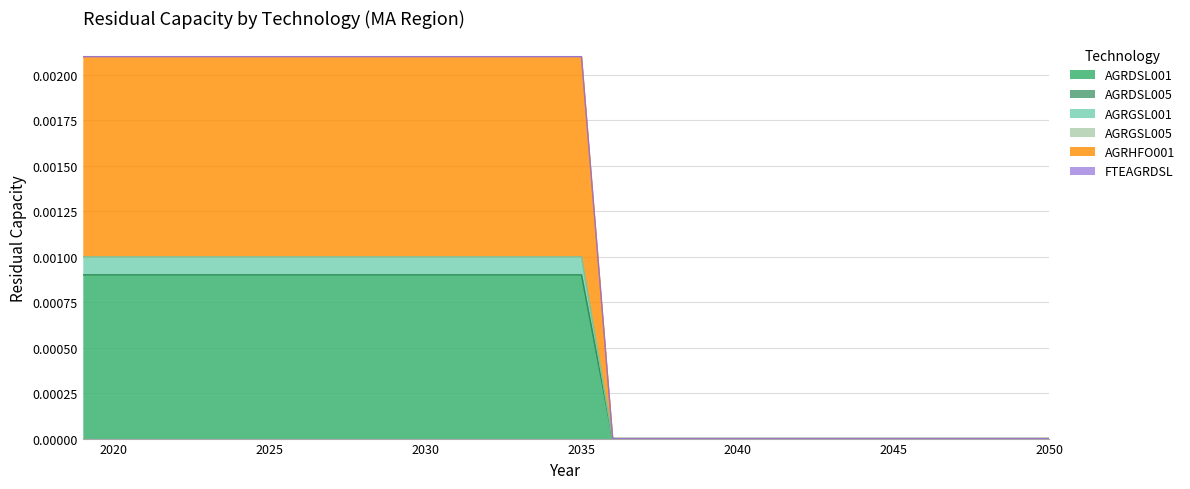

Rank the categories by AGRHFO001 value from highest to lowest.

2019, 2020, 2021, 2022, 2023, 2024, 2025, 2026, 2027, 2028, 2029, 2030, 2031, 2032, 2033, 2034, 2035, 2036, 2037, 2038, 2039, 2040, 2041, 2042, 2043, 2044, 2045, 2046, 2047, 2048, 2049, 2050